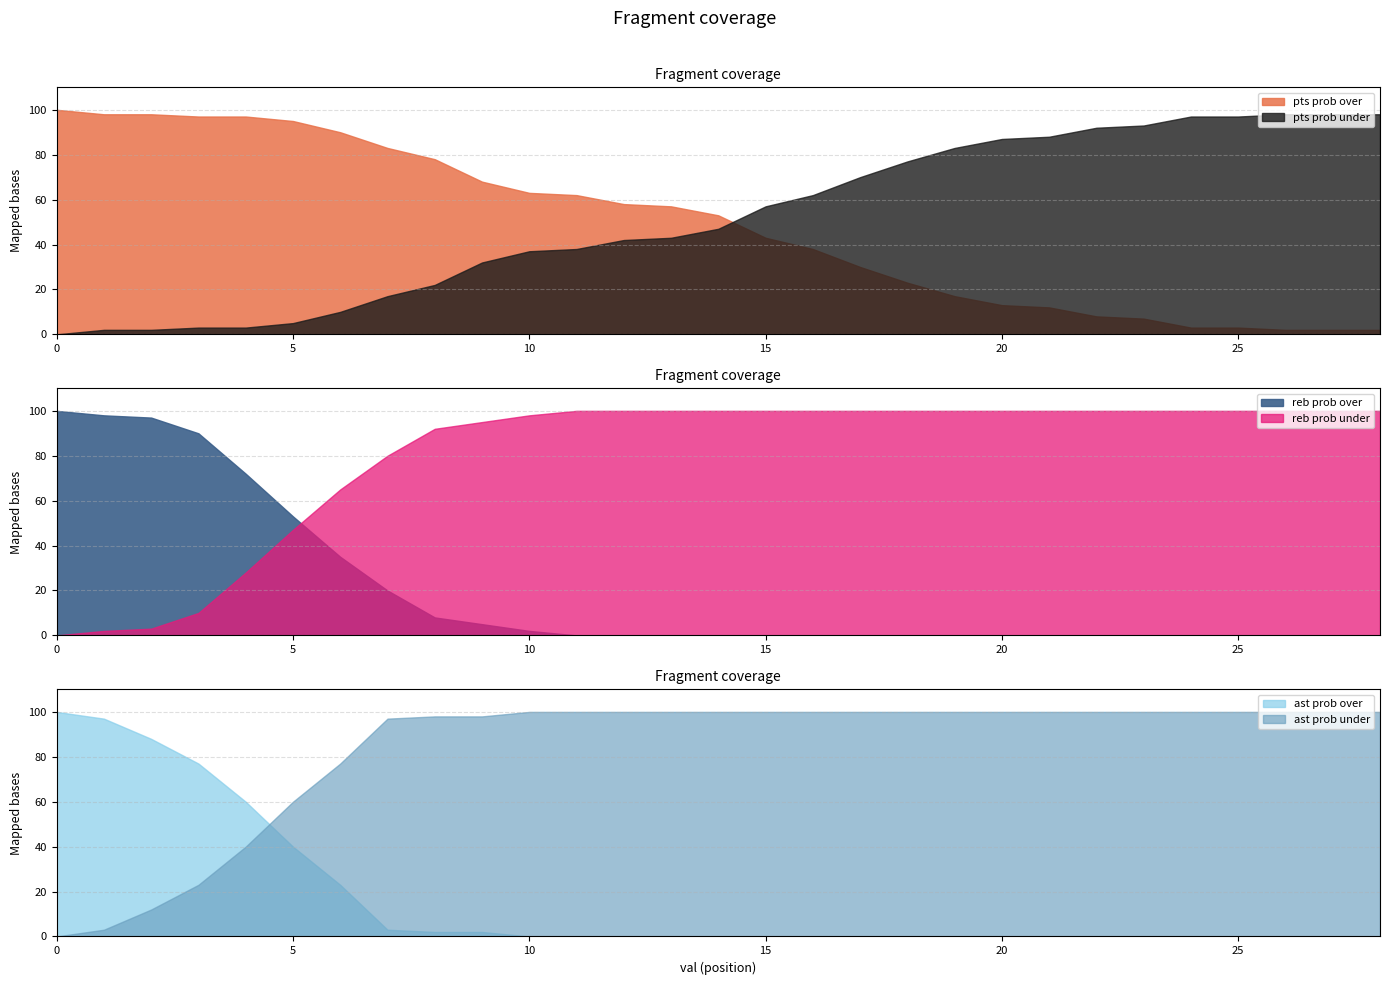

Does the chart display data point markers on the line(s)?

No